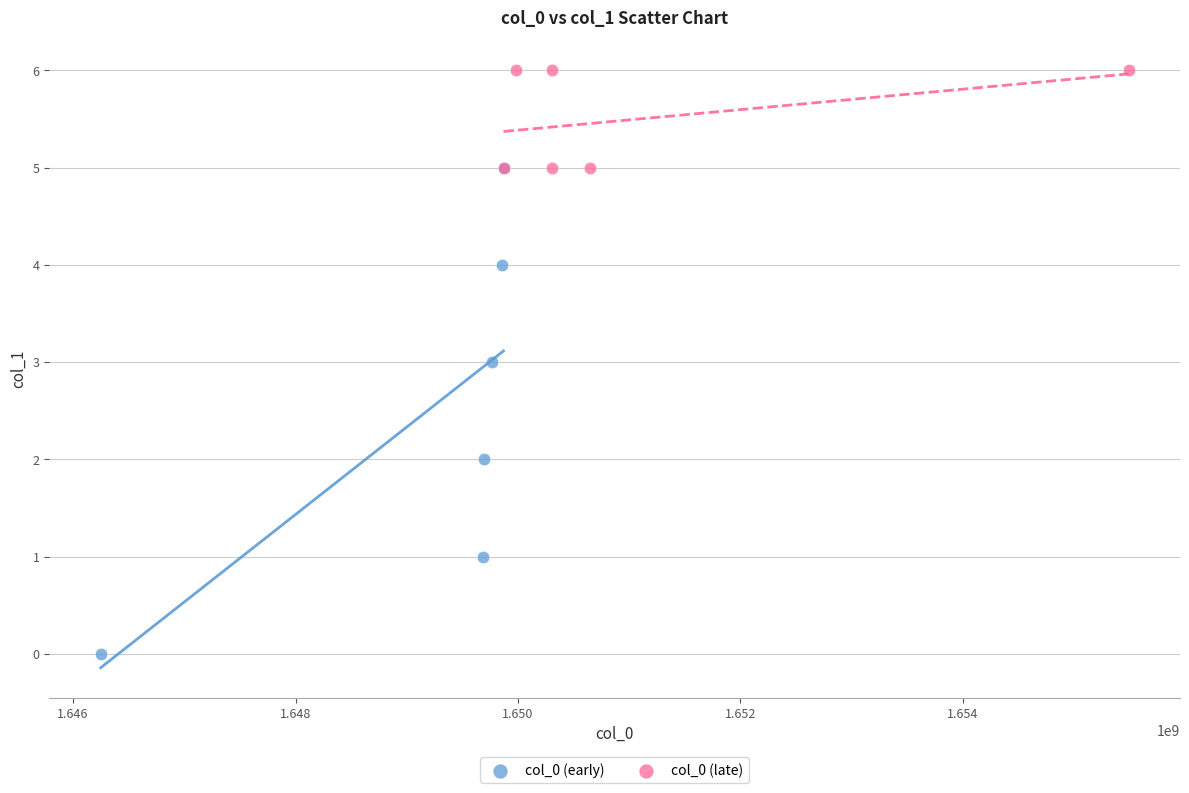

Which series contains the lowest Y value?

col_0 (early)